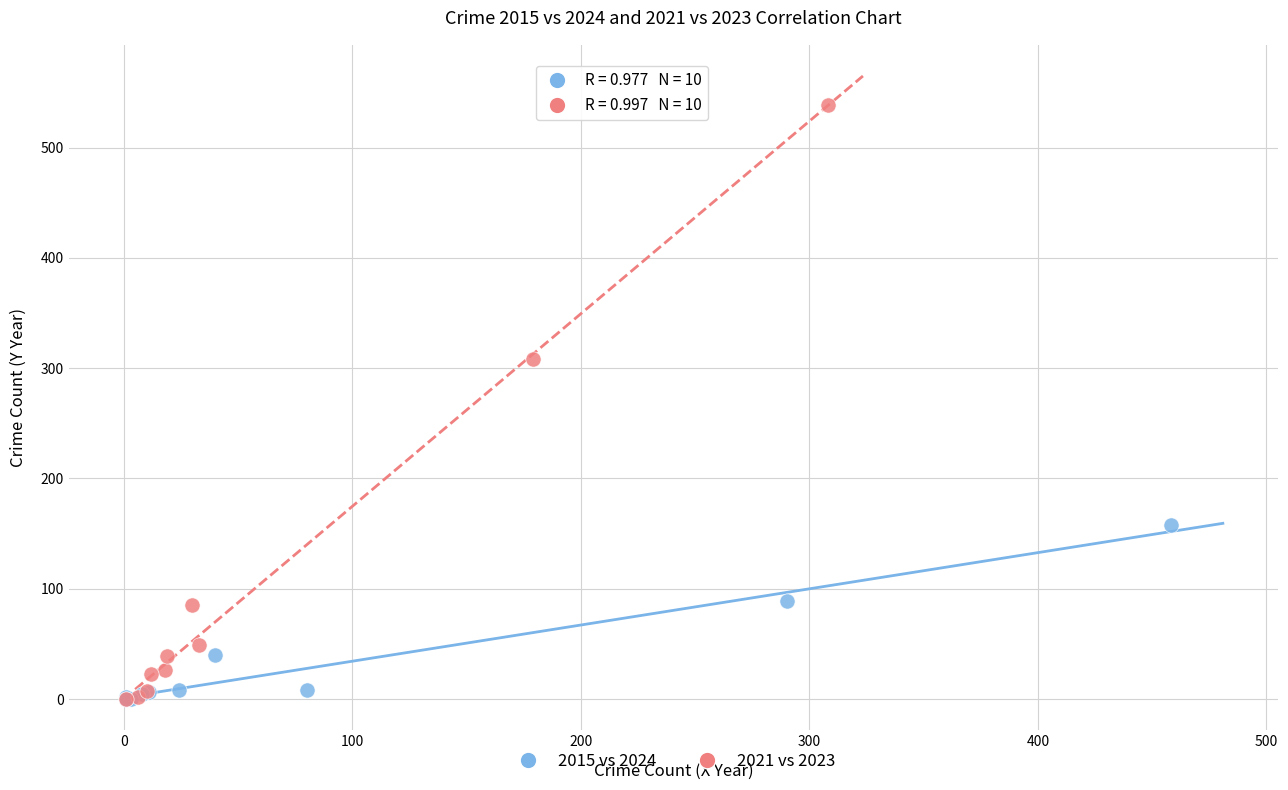

Which series contains the highest Y value?

2021 vs 2023